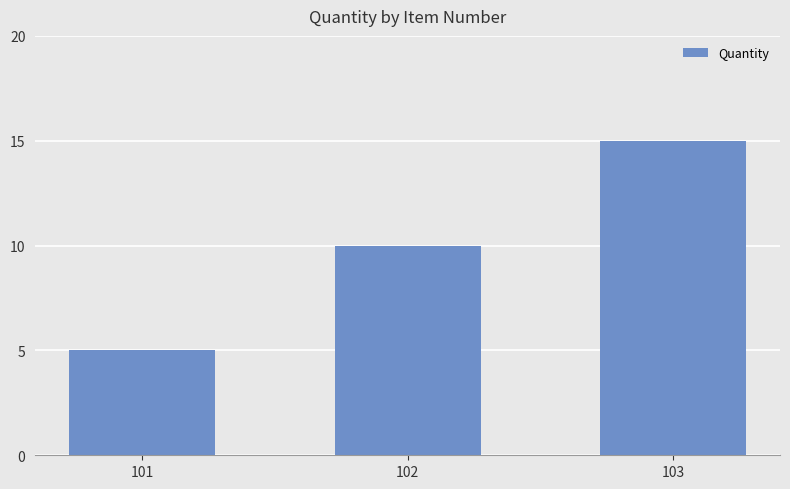

Is it true that the value at 102 is 14?

False